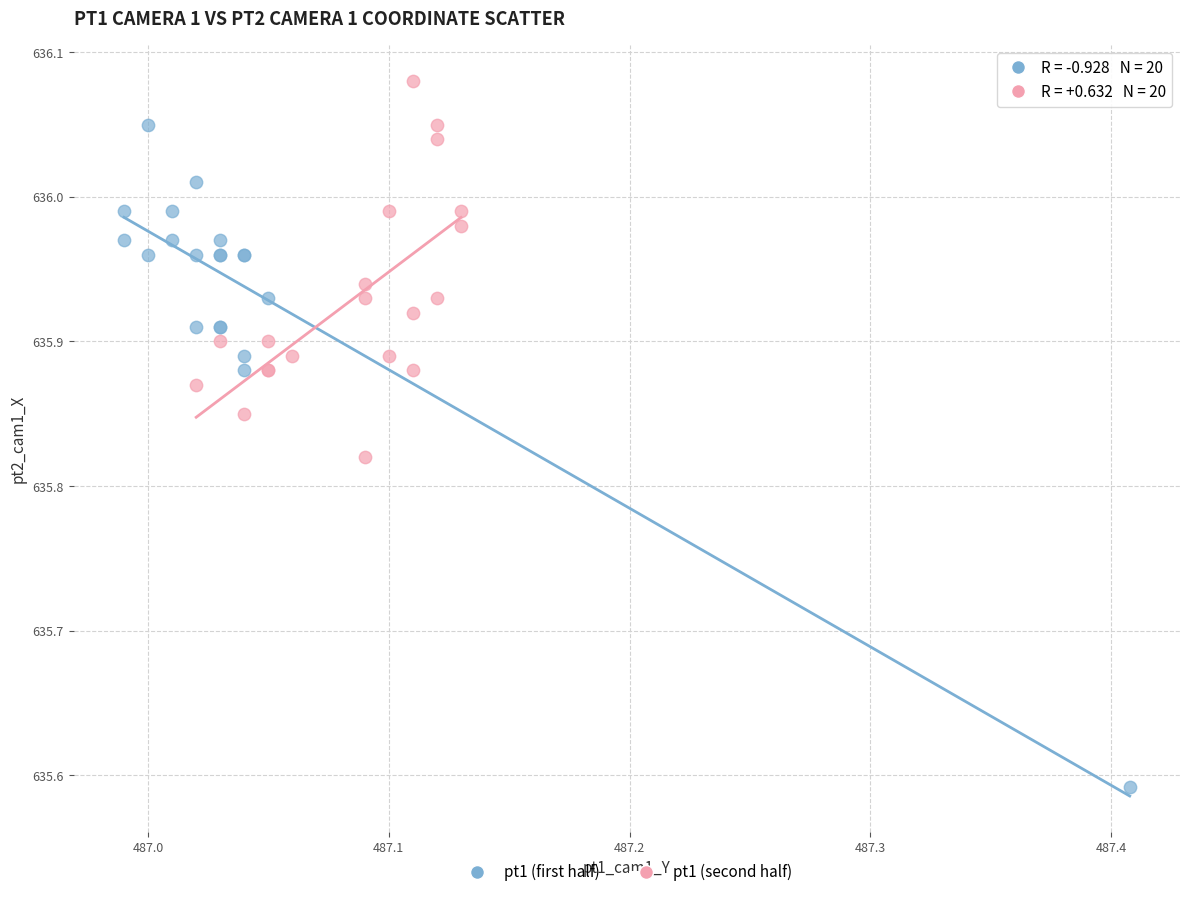

Which series reaches the minimum Y coordinate?

pt1 (first half)